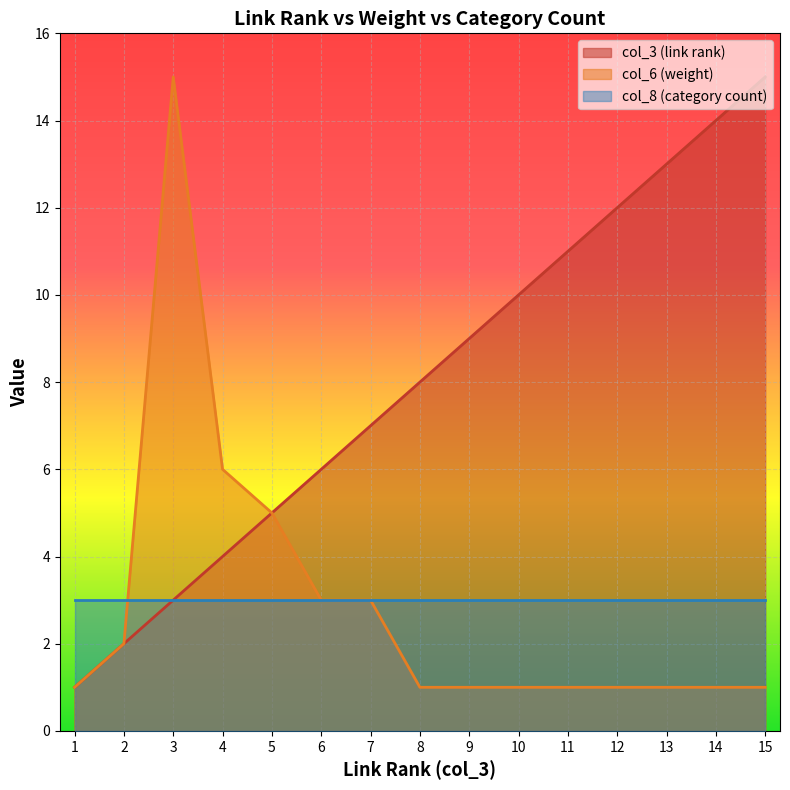

What is the difference between the second highest and second lowest values in the col_3 (link rank) series?

12